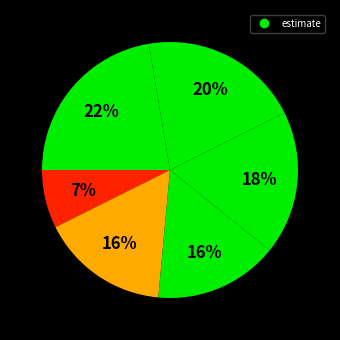

Count the number of slices in the pie.

6